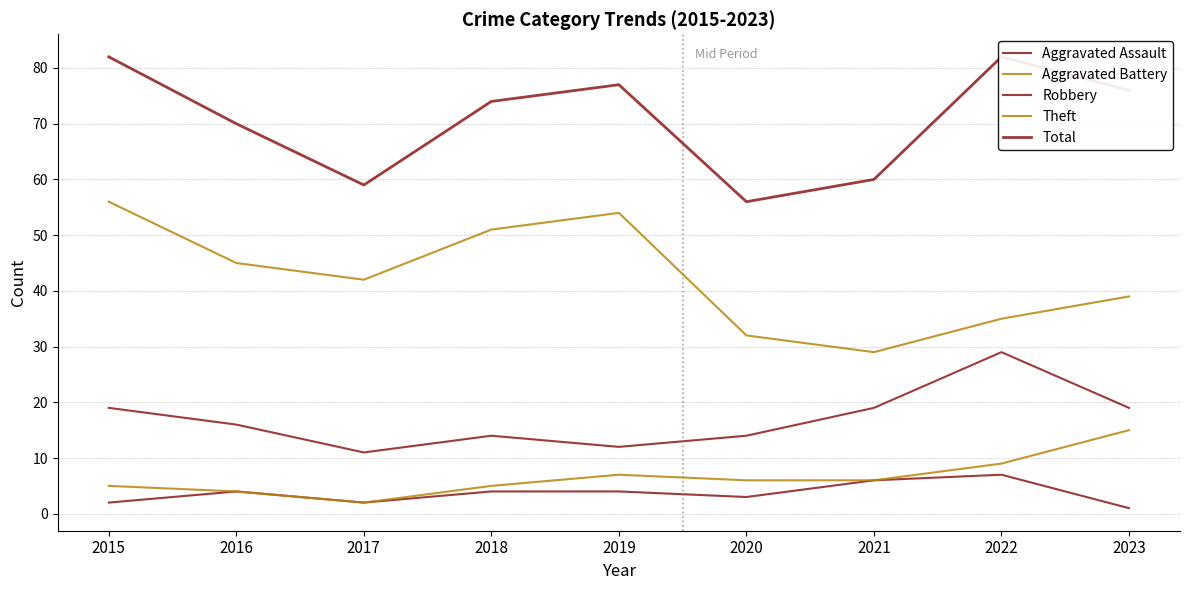

What is the difference between the maximum and minimum values in the Robbery series?

18